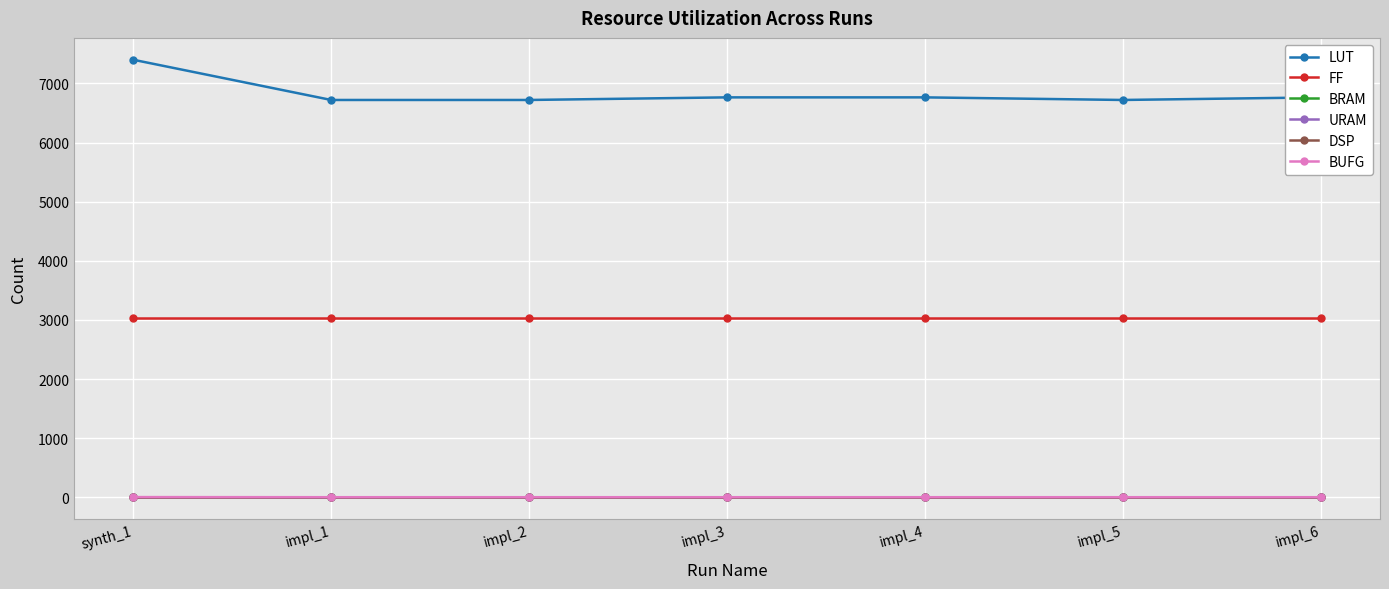

Does the chart have visible grid lines?

Yes